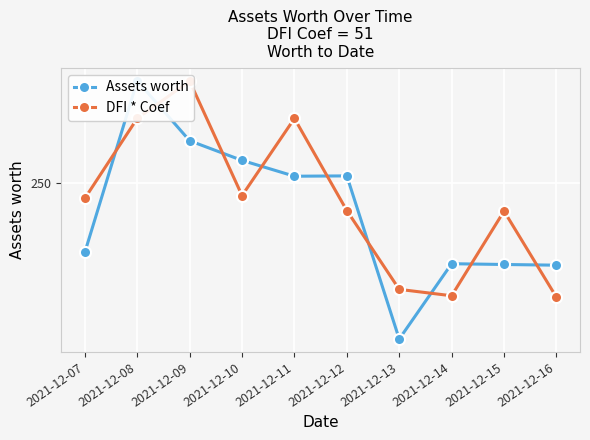

The DFI * Coef series shows 442.1 at 2021-12-08. True or false?

False